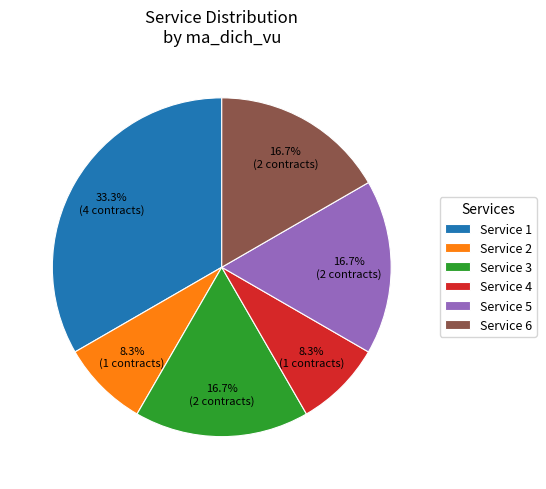

Which category has the biggest portion of the pie?

Service 1